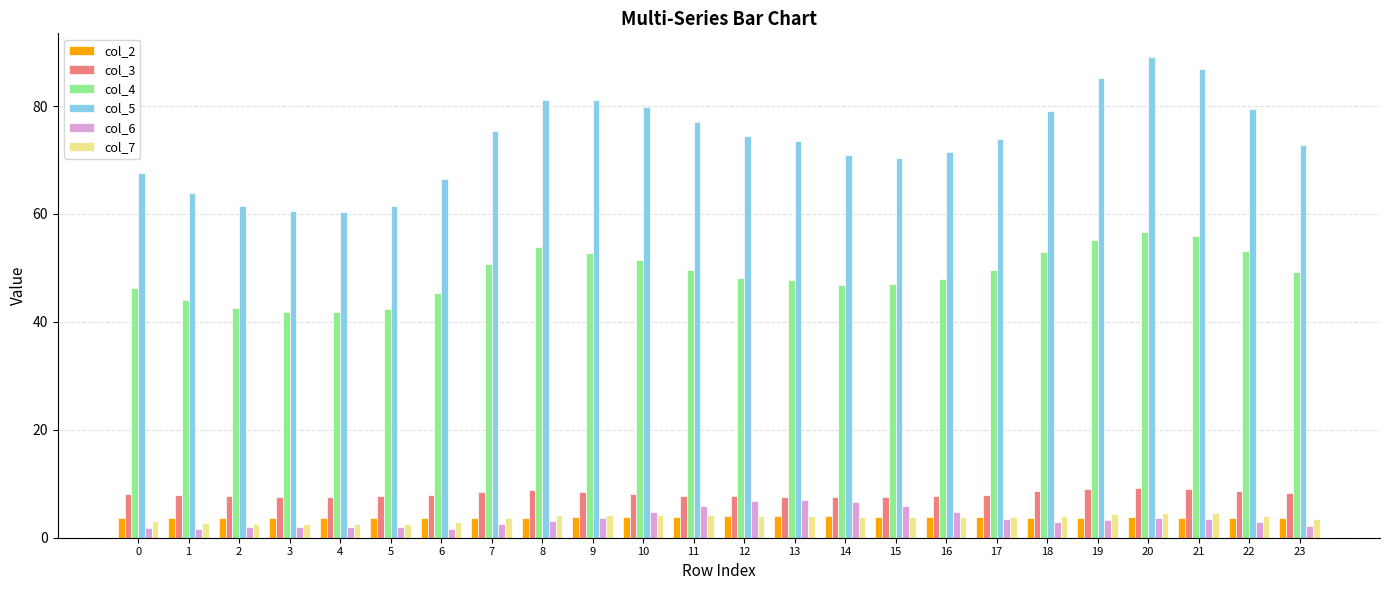

What is the lowest value of the col_4 series?

41.8